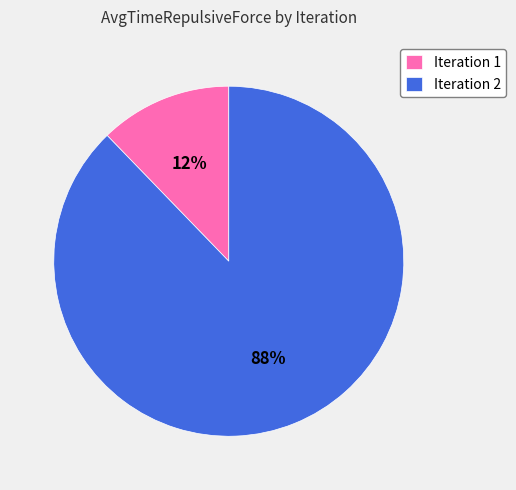

What percentage is the Iteration 2 slice, to the nearest percent?

88%